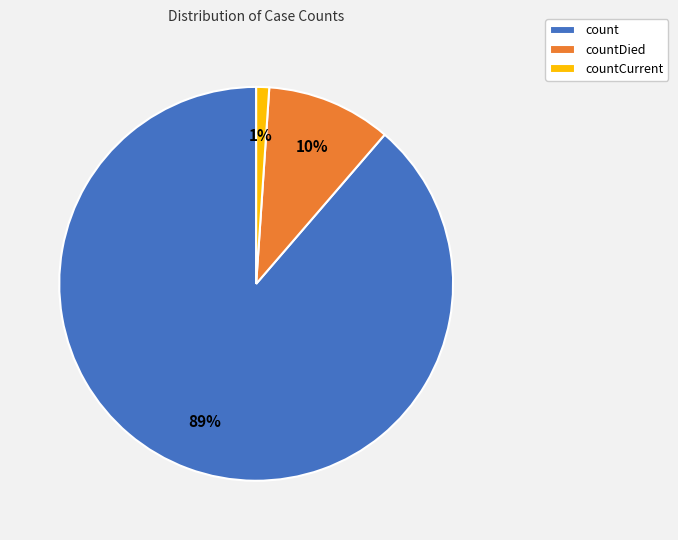

Does any single category account for the majority?

Yes